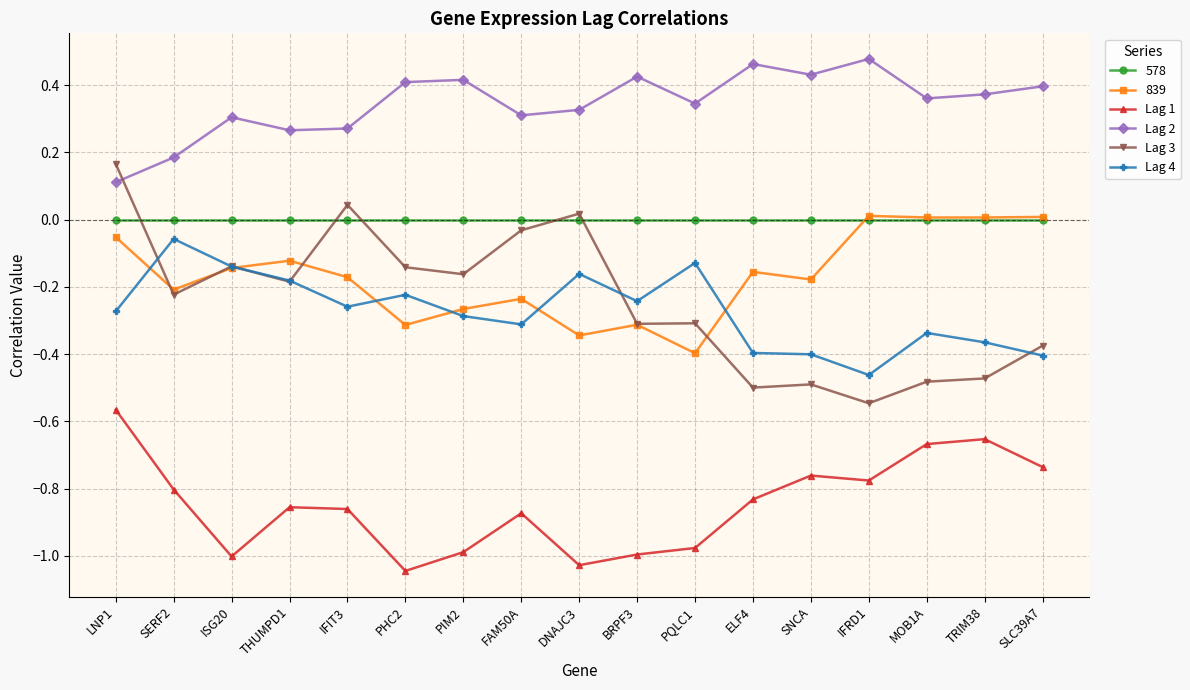

What position from the right is ISG20?

15